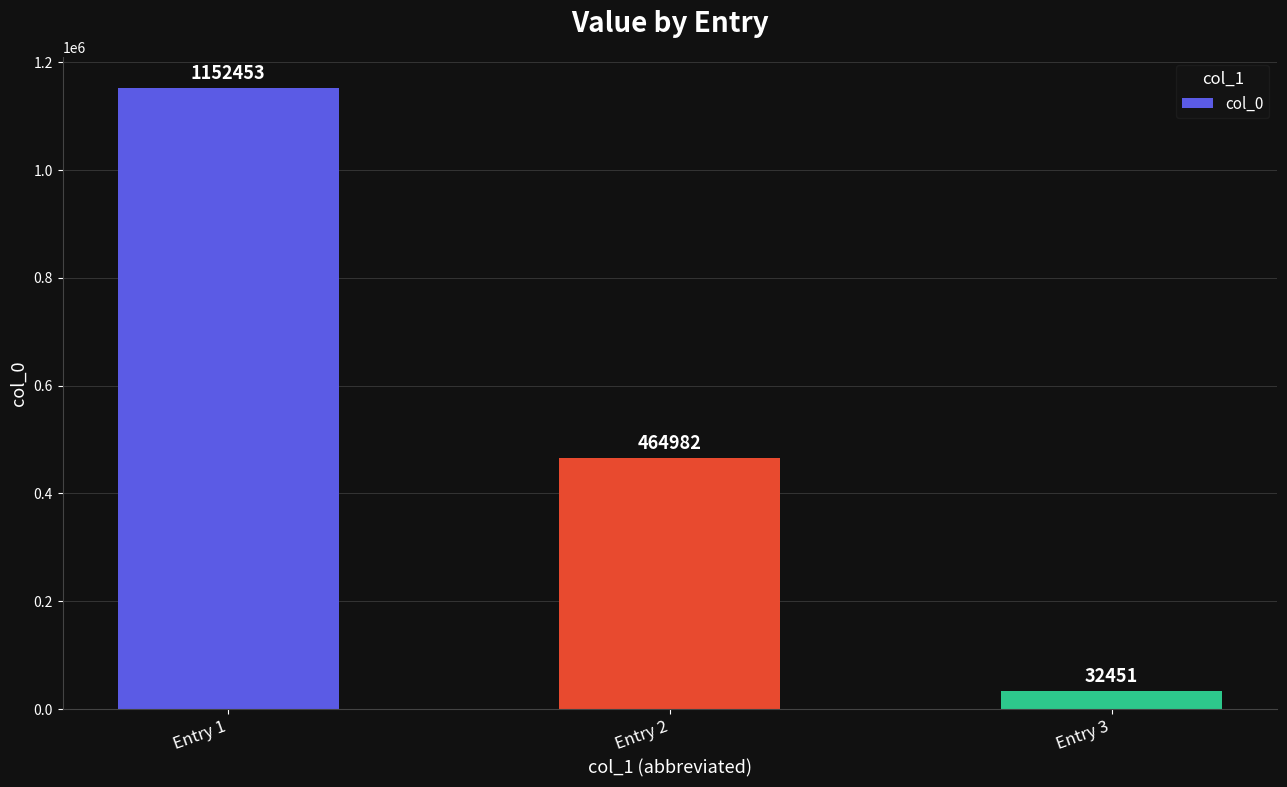

Which label corresponds to the largest value in the chart?

Entry 1